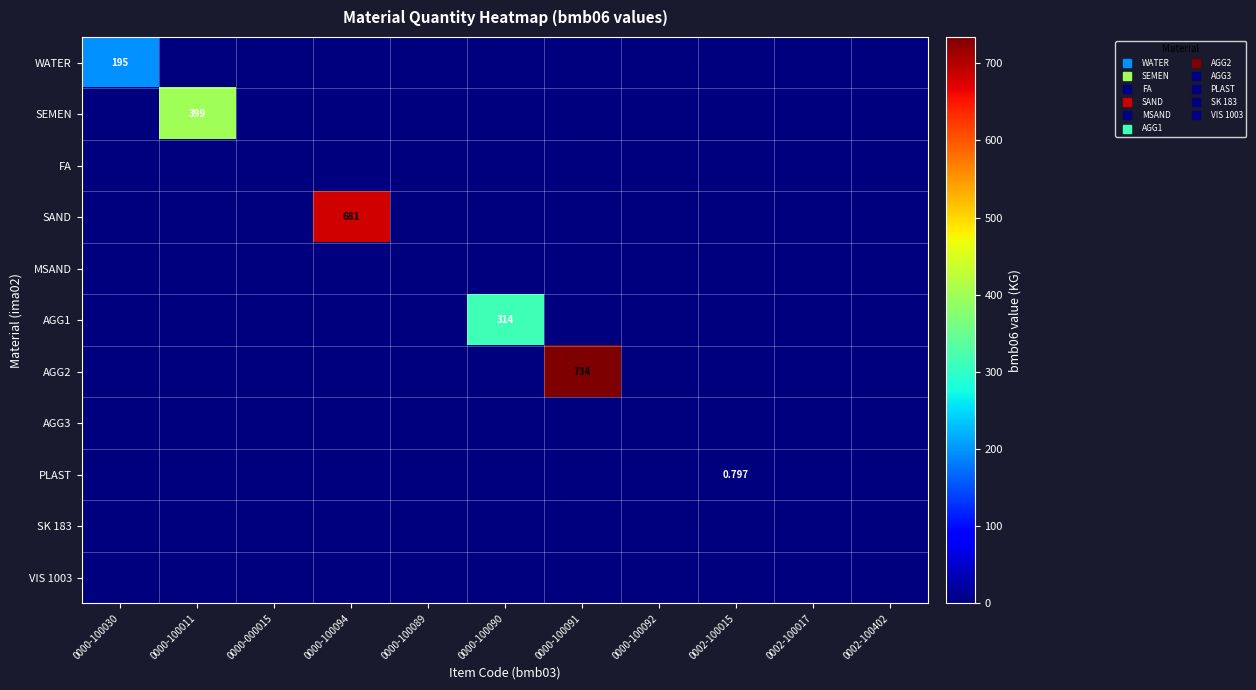

Rank the categories by AGG3 value from highest to lowest.

0000-100030, 0000-100011, 0000-000015, 0000-100094, 0000-100089, 0000-100090, 0000-100091, 0000-100092, 0002-100015, 0002-100017, 0002-100402